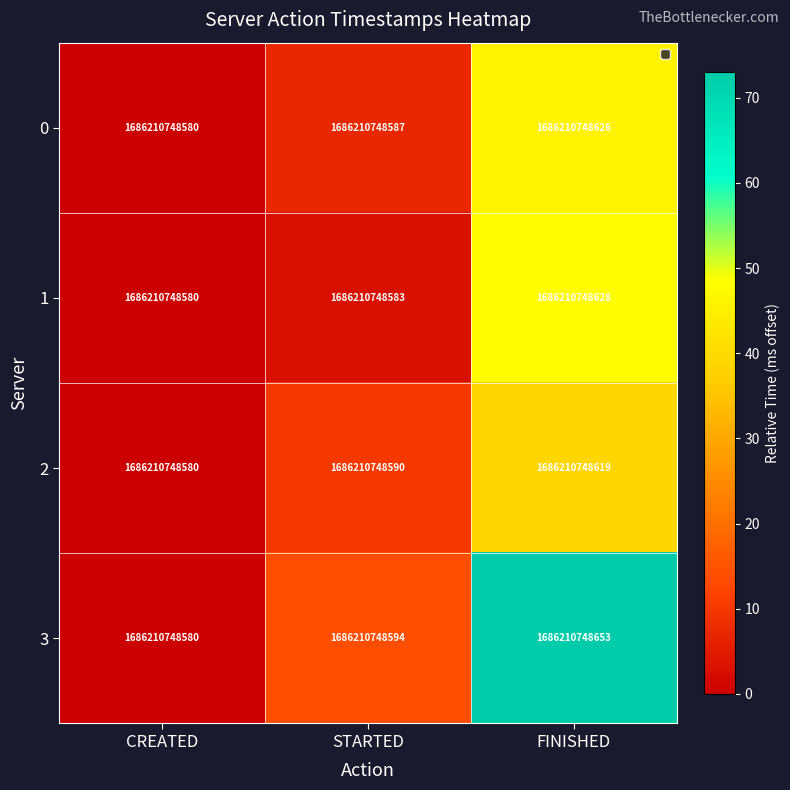

Which has a higher value, CREATED or FINISHED?

FINISHED